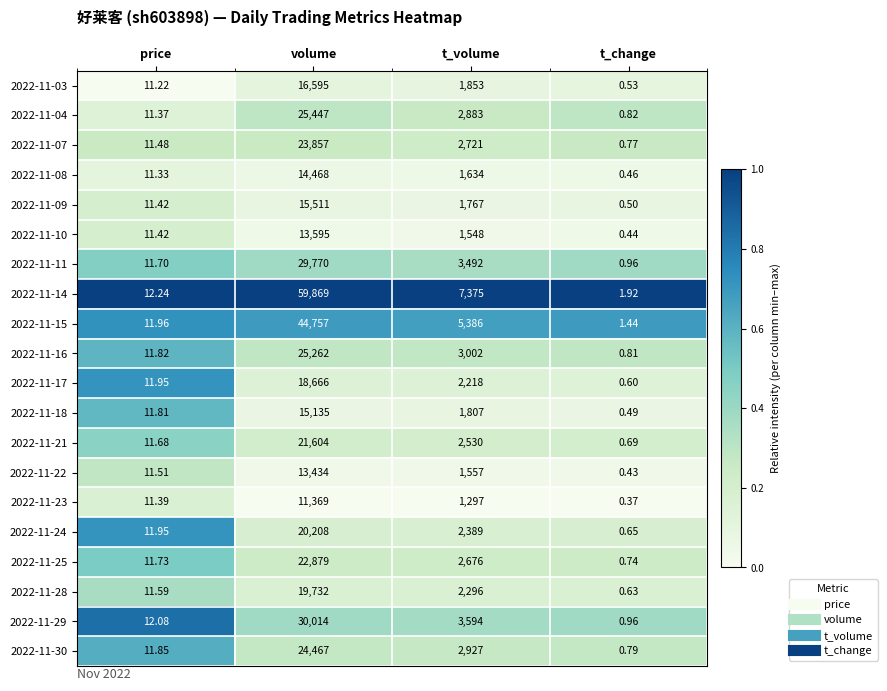

Where does the 2022-11-15 series first go above 5386?

volume